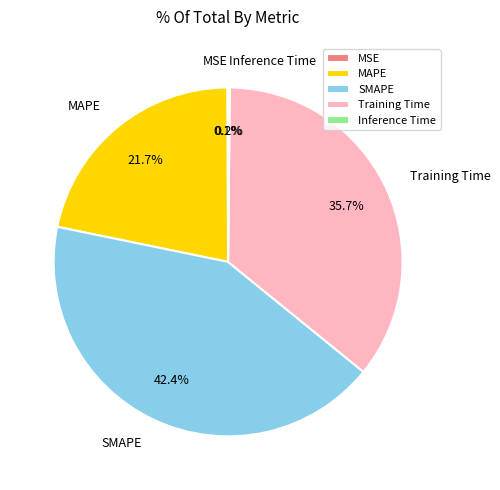

Is the sum of MAPE and Training Time greater than half?

Yes